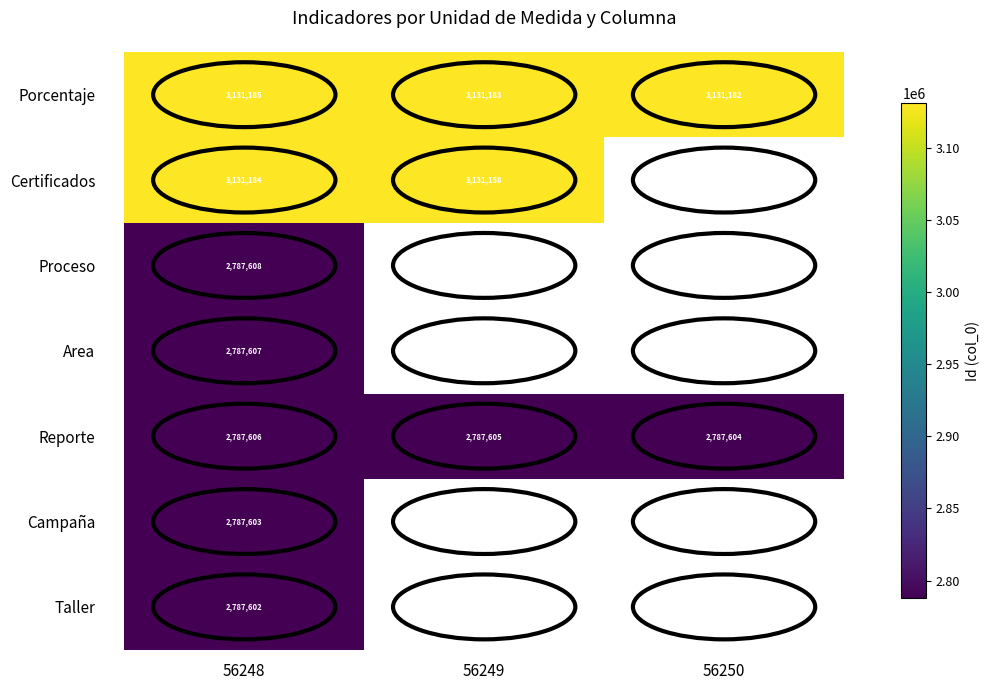

Is the value of Certificados at 56248 greater than the value of Campaña at 56248?

Yes